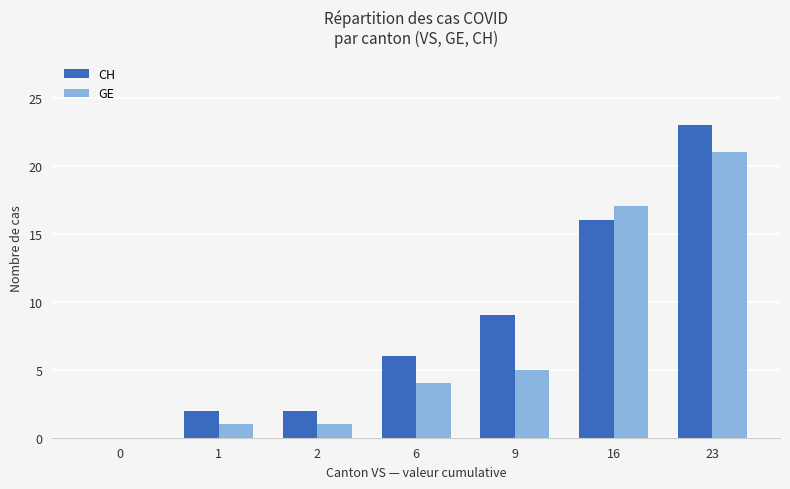

What is the sum of the GE values at 9 and 1?

6